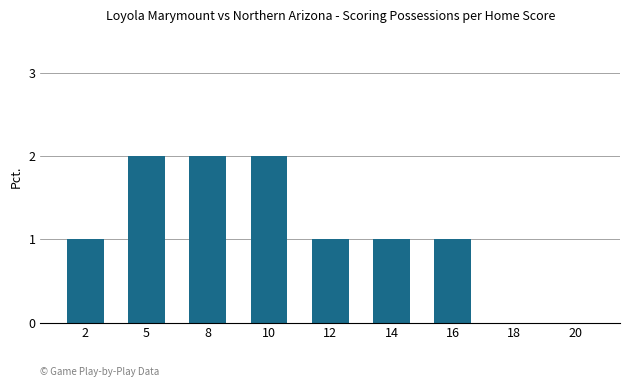

The value at 12 is 1. True or false?

True